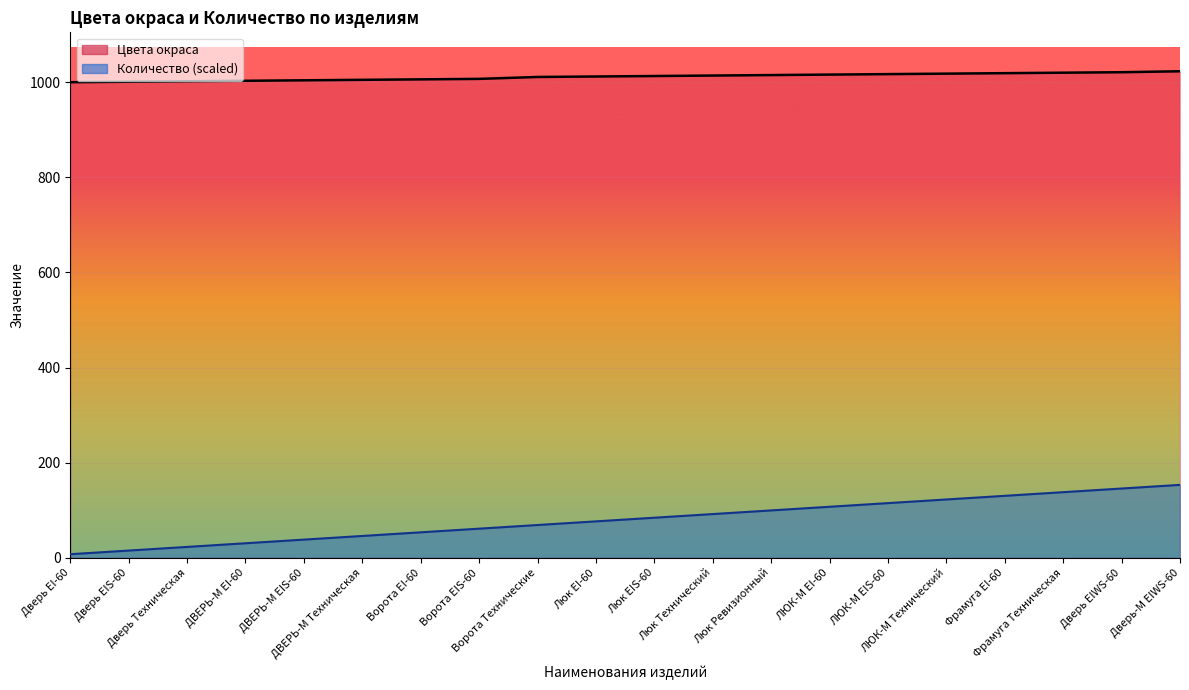

Reading left to right, transcribe all the data shown in this chart.

Цвета окраса: Дверь EI-60=1000.0	Дверь EIS-60=1001.0	Дверь Техническая=1002.0	ДВЕРЬ-М EI-60=1003.0	ДВЕРЬ-М EIS-60=1004.0	ДВЕРЬ-М Техническая=1005.0	Ворота EI-60=1006.0	Ворота EIS-60=1007.0	Ворота Технические=1011.0	Люк EI-60=1012.0	Люк EIS-60=1013.0	Люк Технический=1014.0	Люк Ревизионный=1015.0	ЛЮК-М EI-60=1016.0	ЛЮК-М EIS-60=1017.0	ЛЮК-М Технический=1018.0	Фрамуга EI-60=1019.0	Фрамуга Техническая=1020.0	Дверь EIWS-60=1021.0	Дверь-М EIWS-60=1023.0
Количество: Дверь EI-60=7.7	Дверь EIS-60=15.3	Дверь Техническая=23.0	ДВЕРЬ-М EI-60=30.7	ДВЕРЬ-М EIS-60=38.4	ДВЕРЬ-М Техническая=46.0	Ворота EI-60=53.7	Ворота EIS-60=61.4	Ворота Технические=69.1	Люк EI-60=76.7	Люк EIS-60=84.4	Люк Технический=92.1	Люк Ревизионный=99.7	ЛЮК-М EI-60=107.4	ЛЮК-М EIS-60=115.1	ЛЮК-М Технический=122.8	Фрамуга EI-60=130.4	Фрамуга Техническая=138.1	Дверь EIWS-60=145.8	Дверь-М EIWS-60=153.4